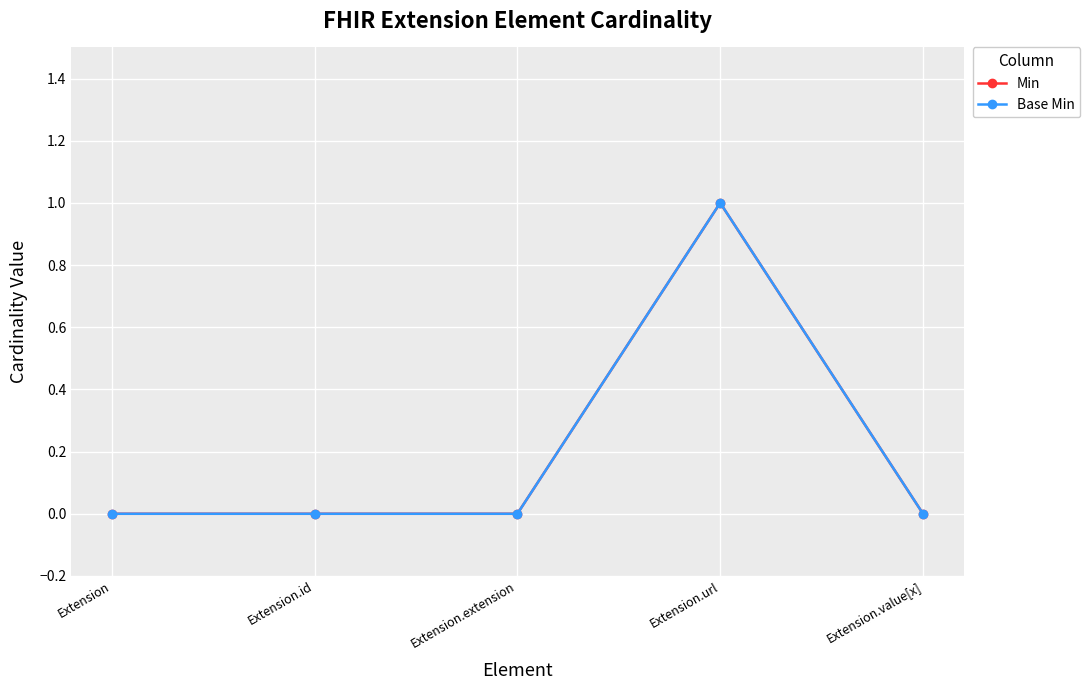

Is this an area chart (filled region under the line)?

No